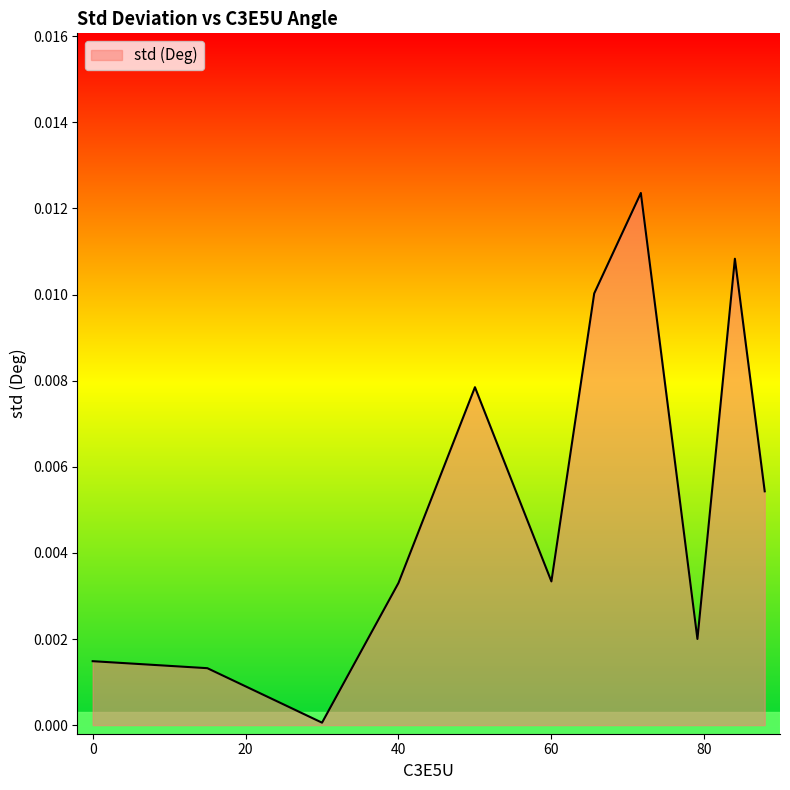

Does the chart display data point markers on the line(s)?

No